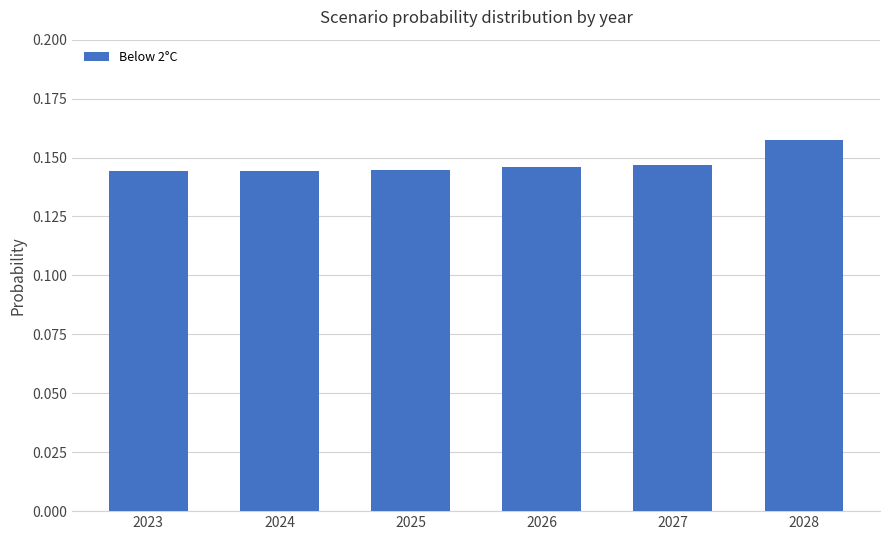

At which category does the chart reach its peak across all series?

2028